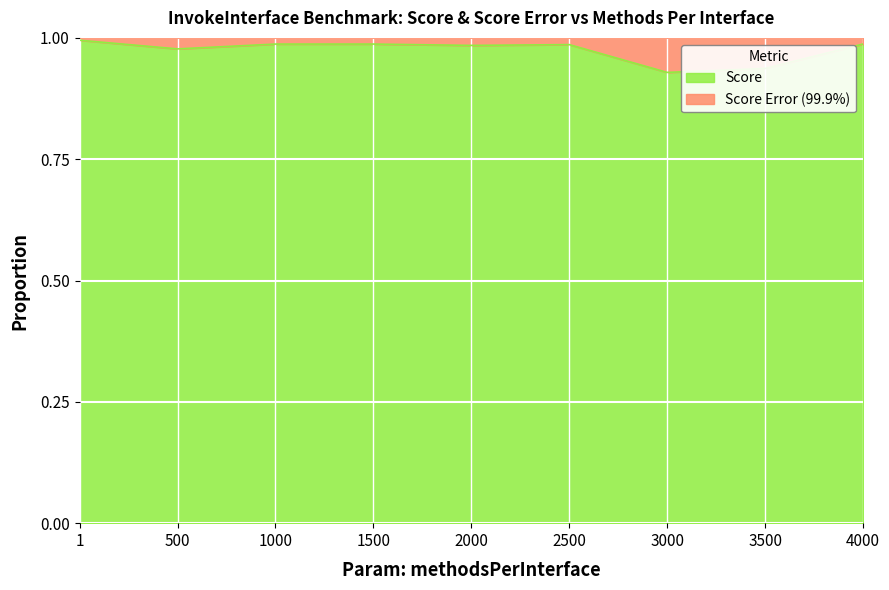

Does the chart display data point markers on the line(s)?

No